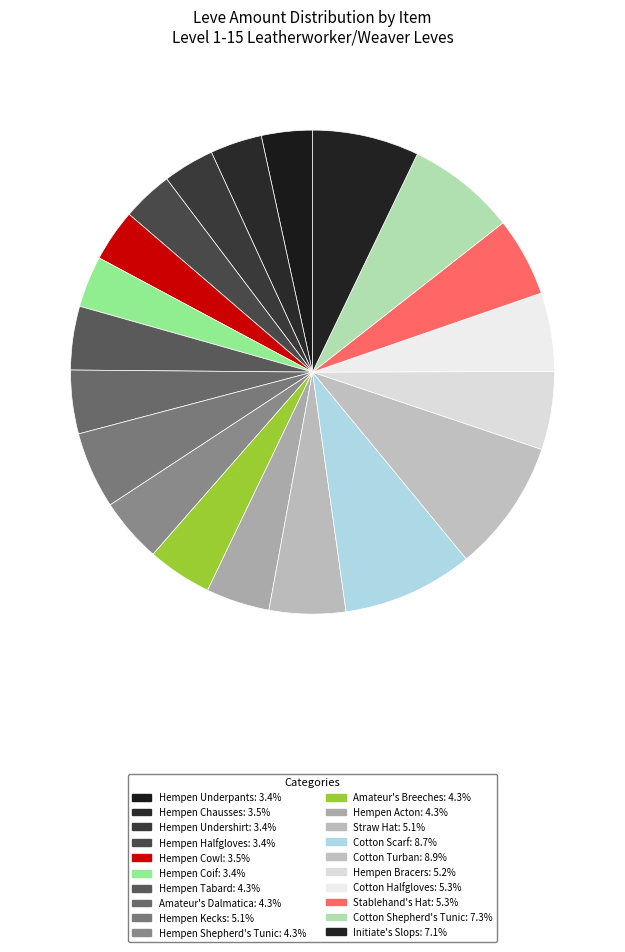

To the nearest percent, what is the combined percentage of Hempen Tabard and Cotton Shepherd's Tunic?

12%